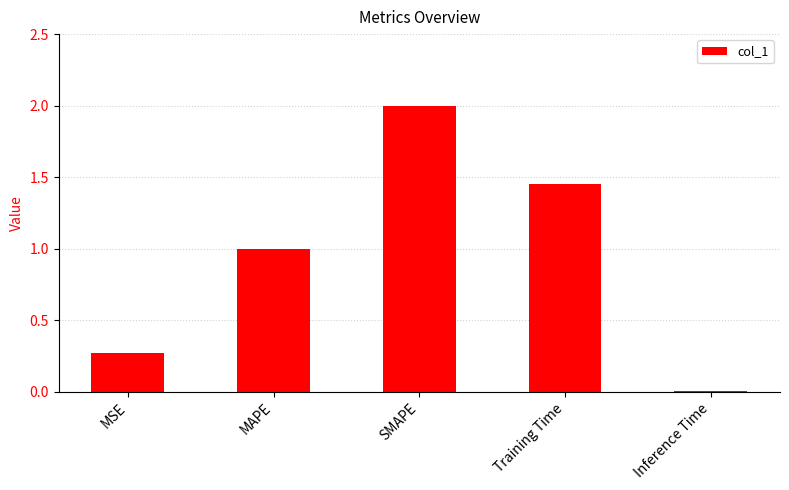

Count the number of data series in this chart.

1